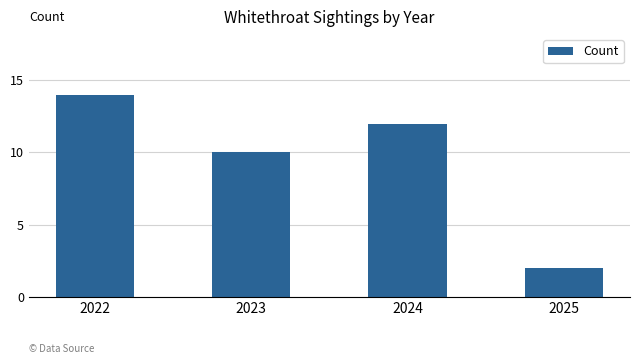

Rank the categories by value from highest to lowest.

2022, 2024, 2023, 2025